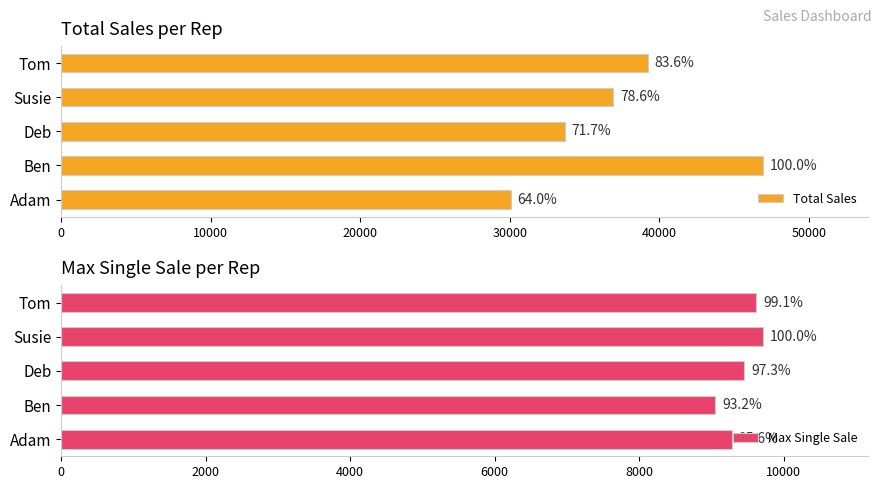

At 30000, list the series in order from smallest to largest.

Max Single Sale, Total Sales